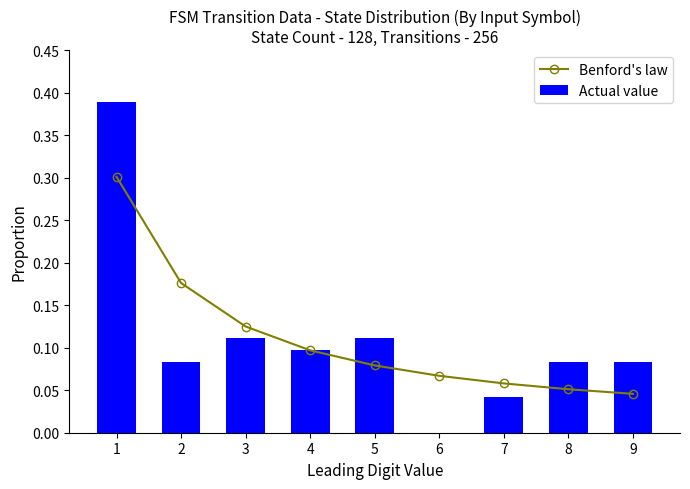

At which category is the sum across all series the highest?

1